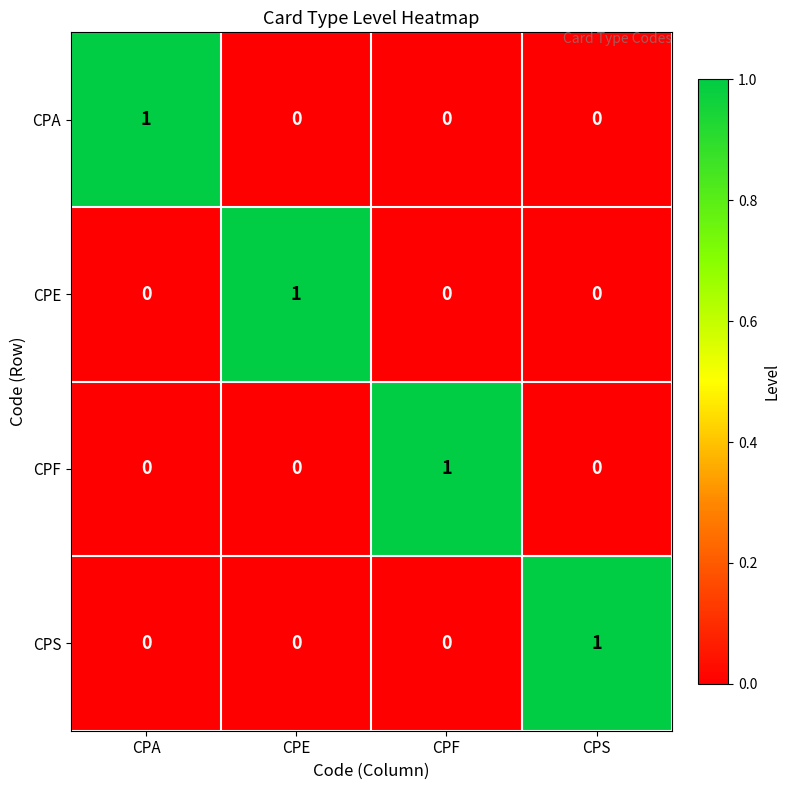

The CPA series shows 1 at CPA. True or false?

True